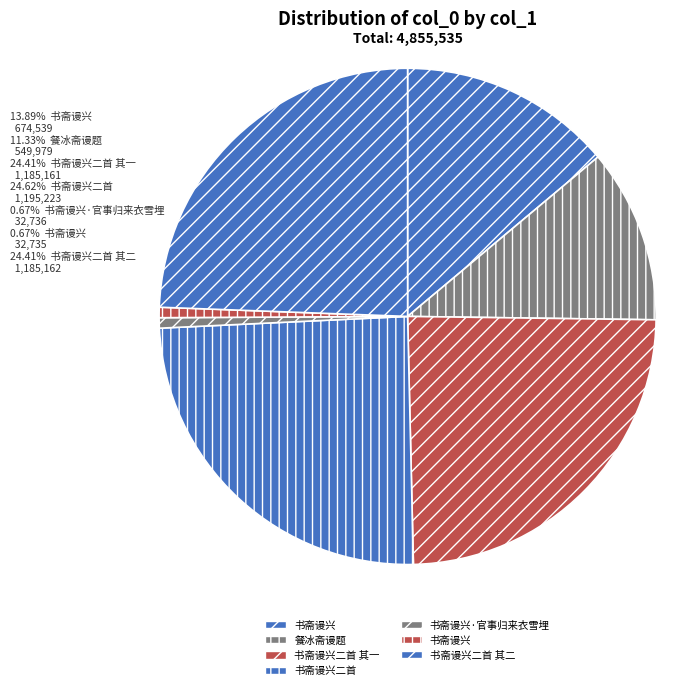

Count the number of slices in the pie.

7